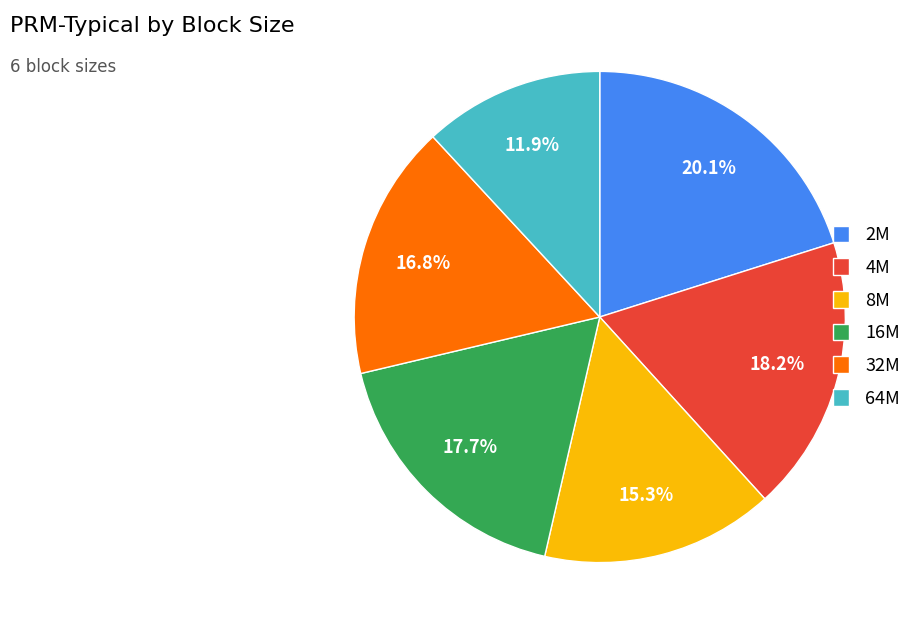

Which has a higher value, 8M or 4M?

4M